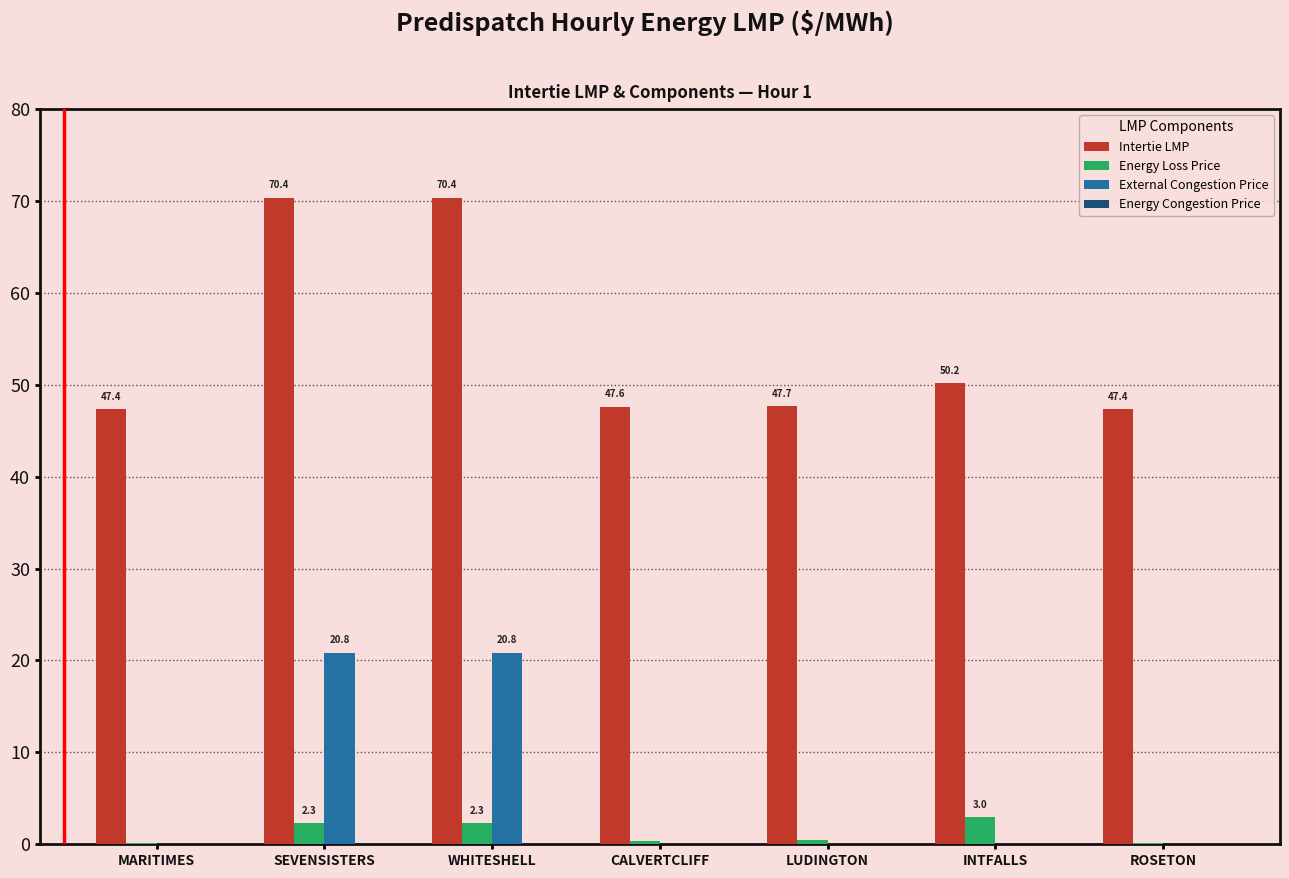

Read the Intertie LMP value at SEVENSISTERS.

70.4